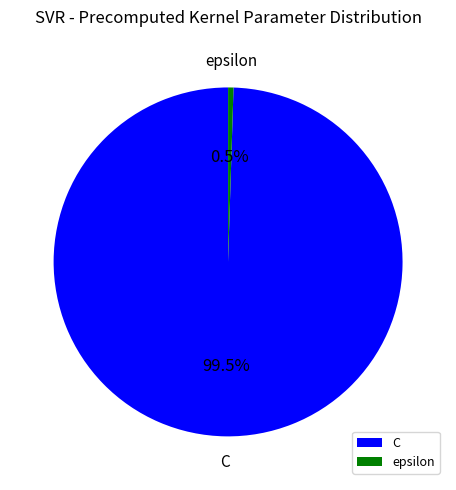

Count the number of slices in the pie.

2